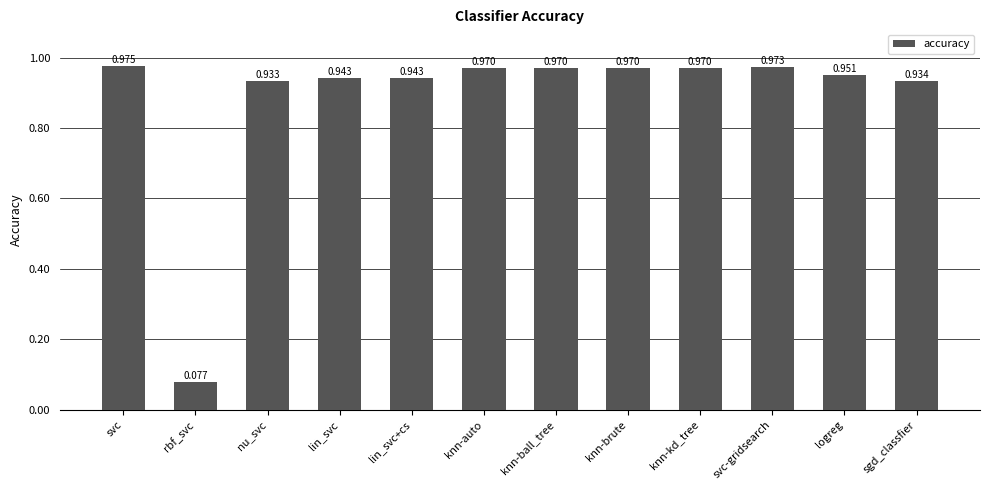

At which label is the value closest to 0?

rbf_svc